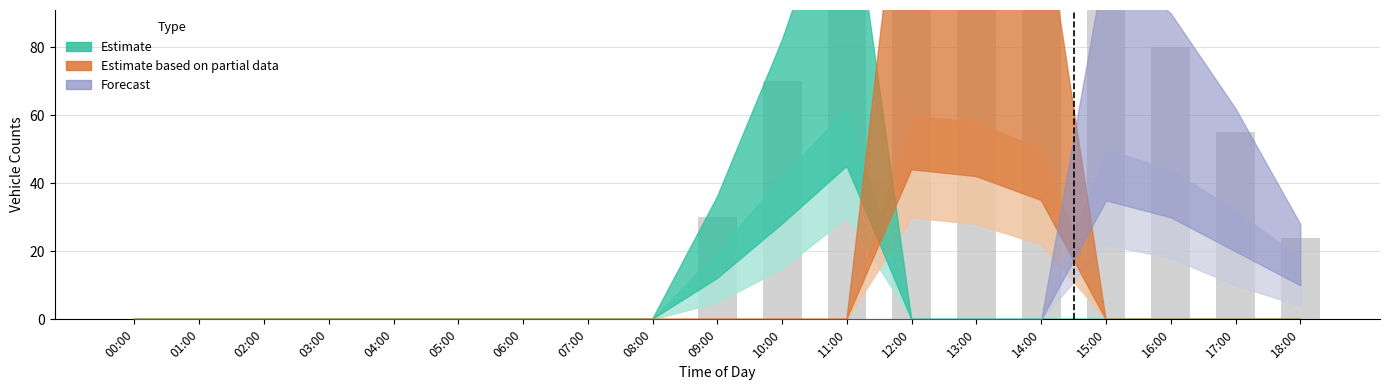

What is the total value across all series at 14:00?

250